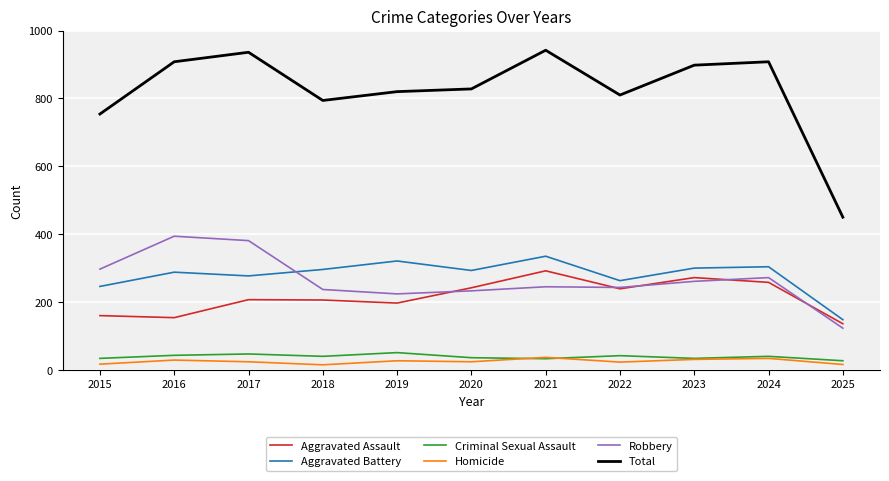

True or false: Criminal Sexual Assault and Aggravated Assault cross at least once.

False